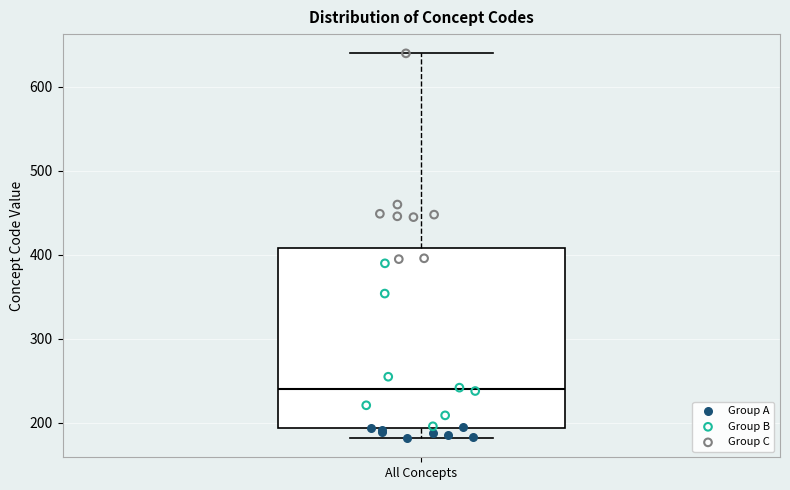

Read this box plot against the y-axis: the position of the median line, the range covered by the box, and the ends of both whiskers. The values are not printed on the chart, so give them approximately, as read against the axis.

median 240, box 190 to 410, whiskers 180 to 640